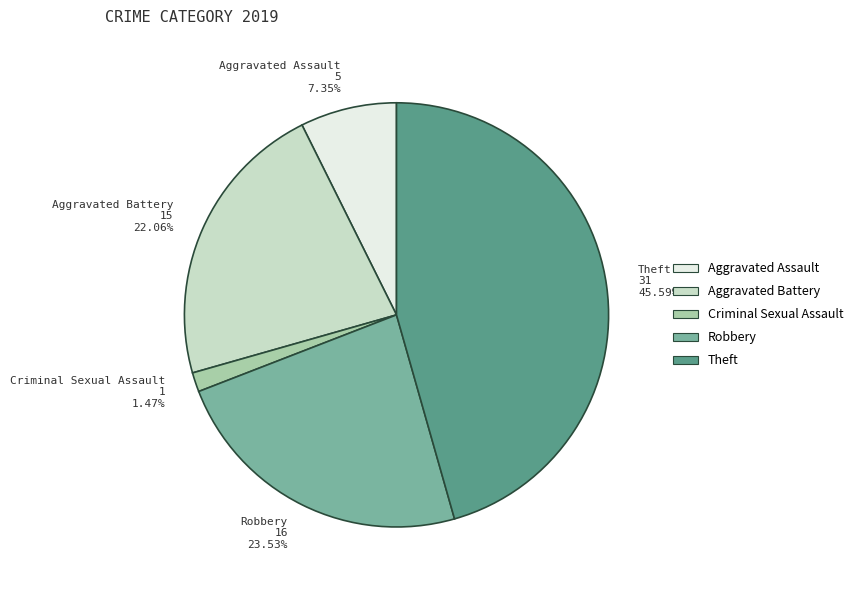

How many slices are in this pie chart?

5